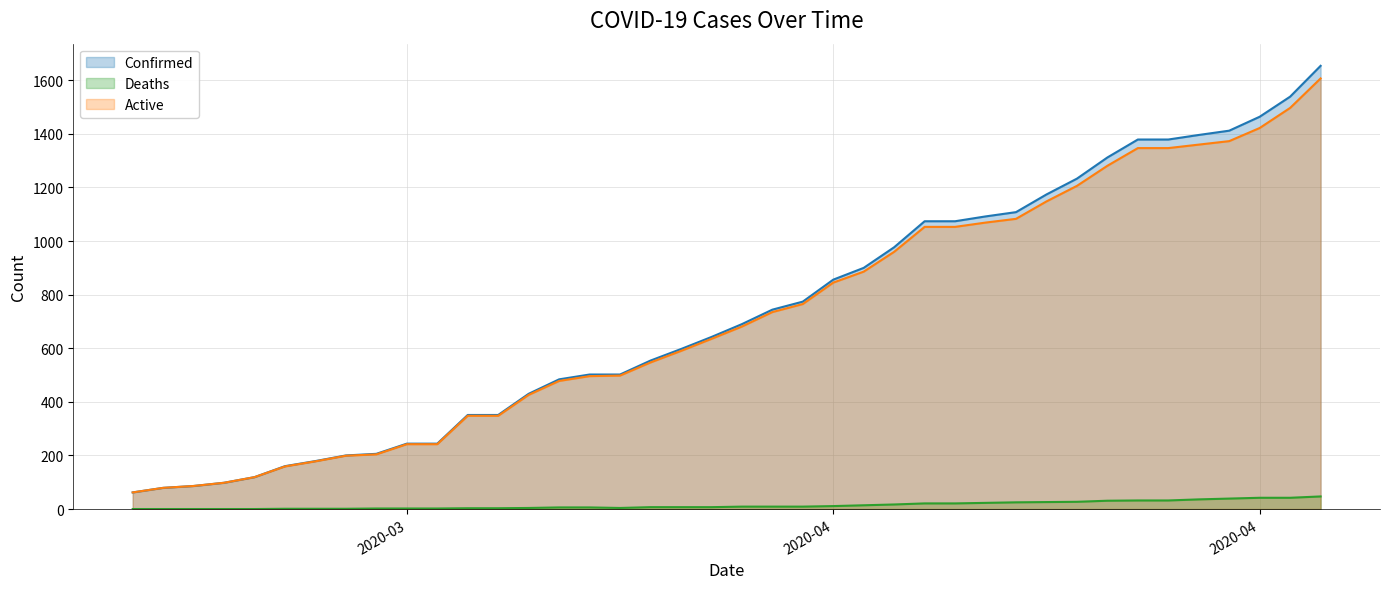

What position from the right is 04-18-2020?

13